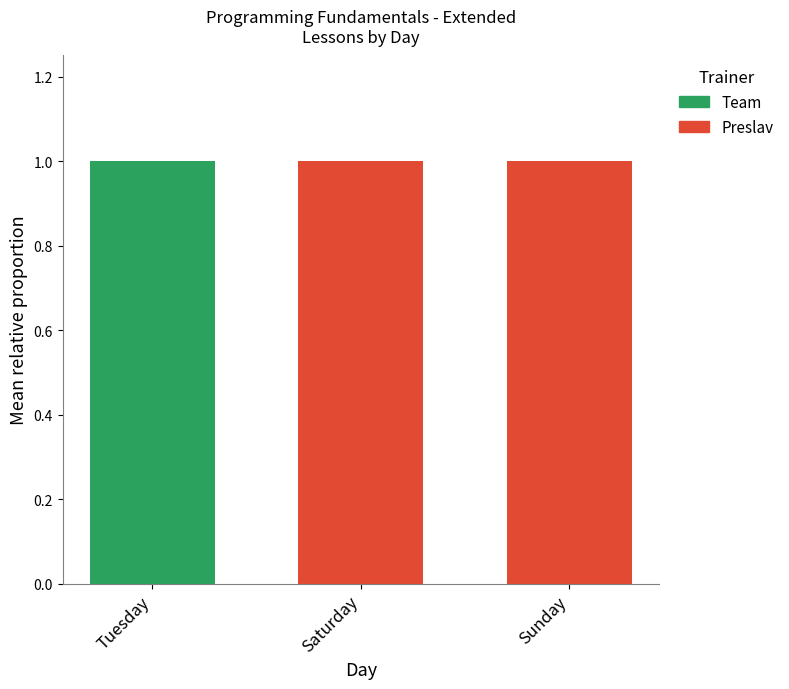

Are the bars grouped side by side (vs. stacked)?

No